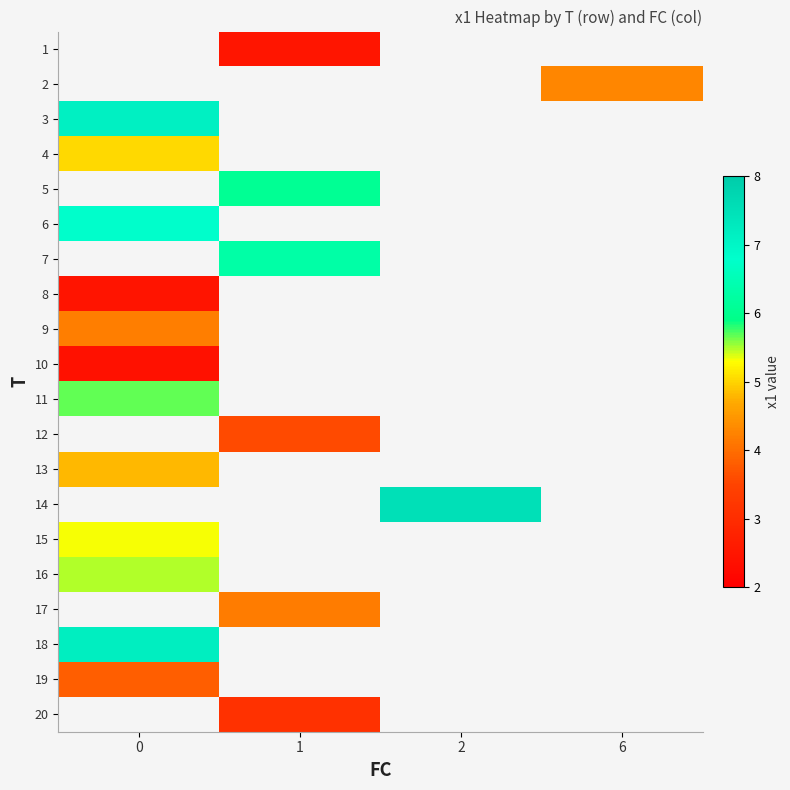

Is the value of row_10 at 0 greater than the value of row_2 at 0?

No